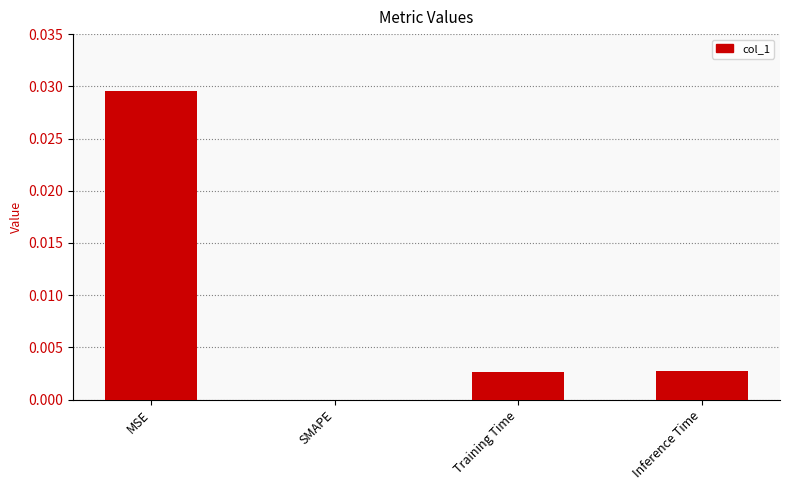

How many data points are above 0?

3